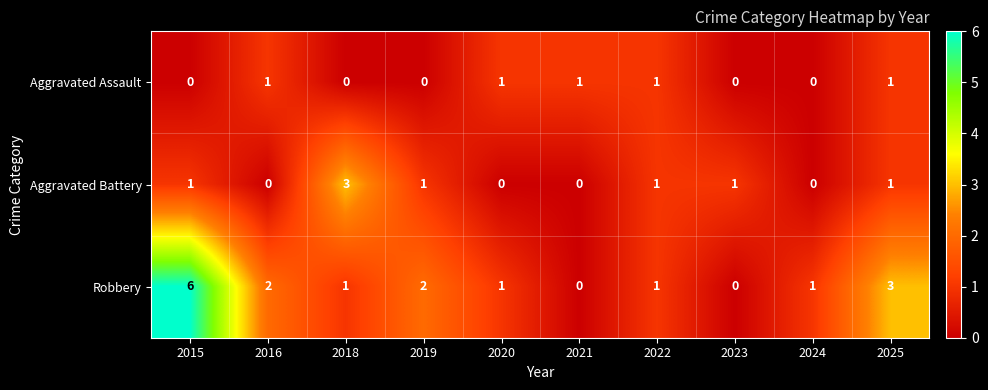

Which series has the widest spread of values?

Robbery